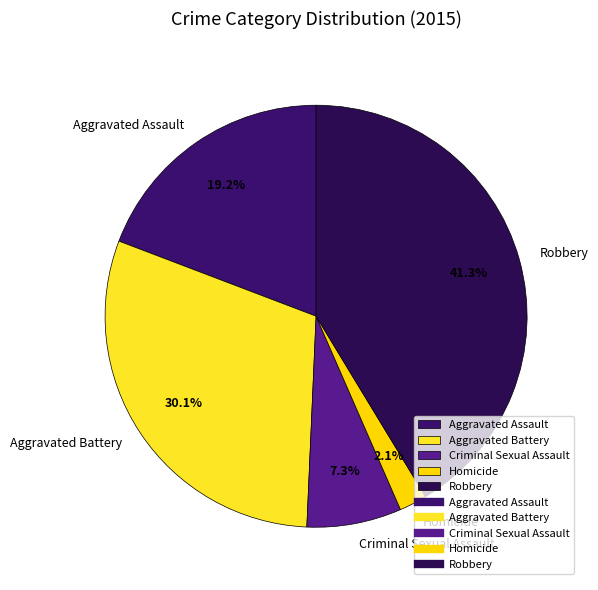

To the nearest percent, what is the average slice percentage?

20%